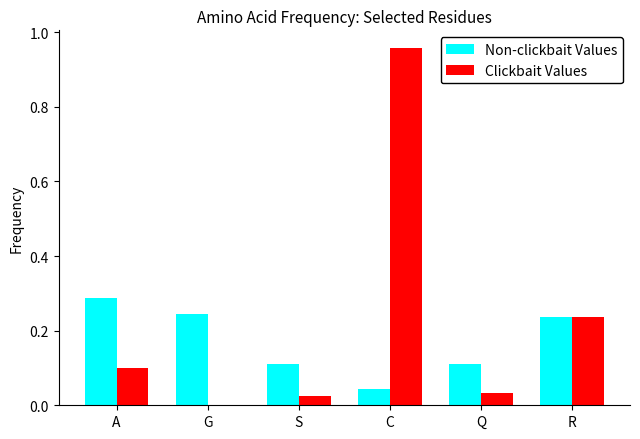

How many distinct data groups are displayed?

2